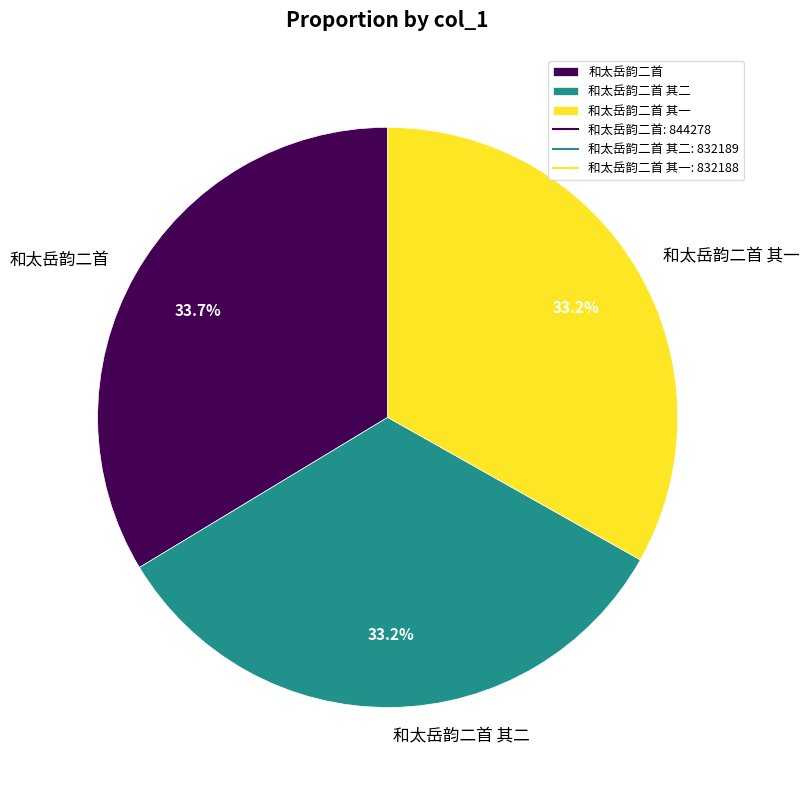

Is there any slice that represents more than half of the pie?

No